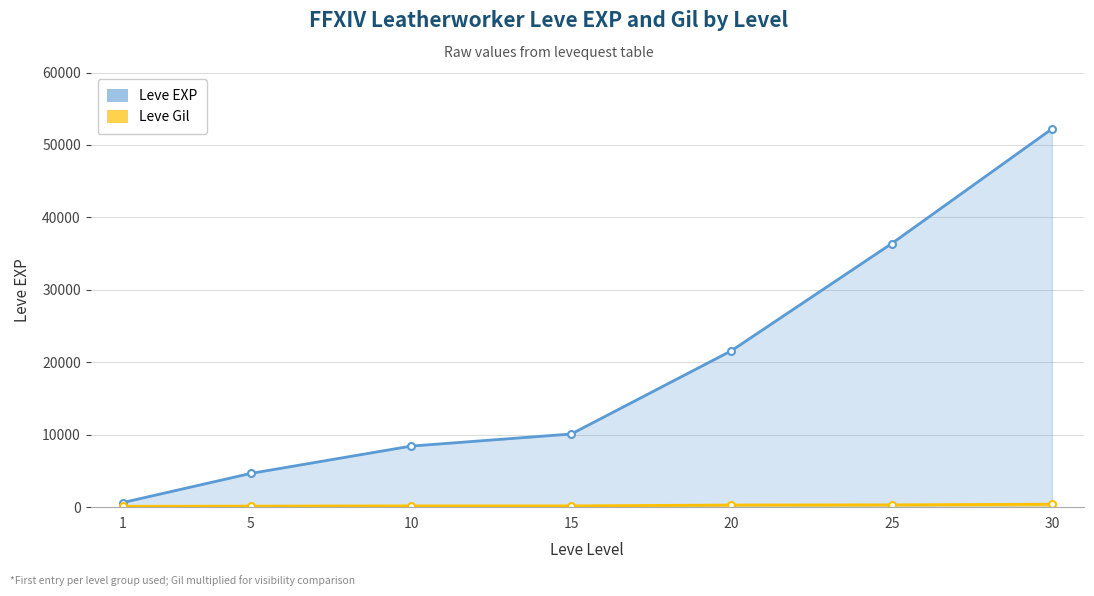

Rank the series by their average value, from lowest to highest.

Leve Gil, Leve EXP